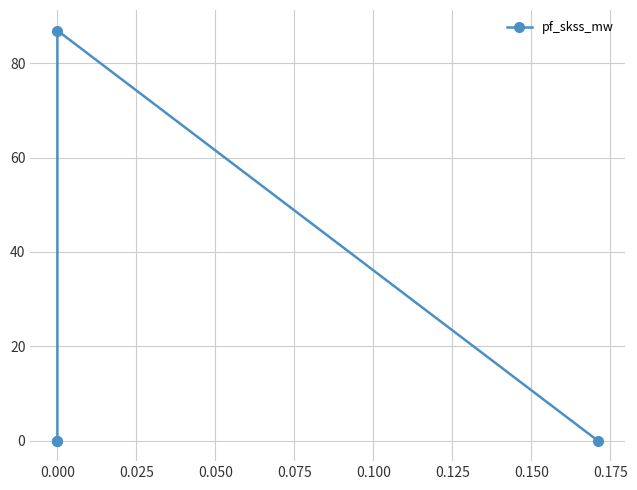

Count the number of data series in this chart.

1